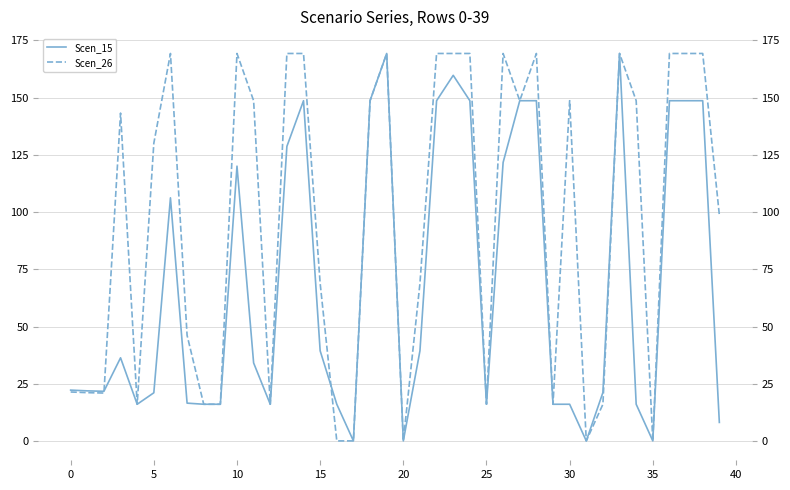

Reading left to right, extract all data points from this chart.

Scen_15: 22.2	21.9	21.7	36.3	16.0	21.0	106.2	16.5	16.0	16.0	120.1	34.1	16.0	128.7	148.7	39.4	16.0	0.0	148.7	169.3	0.0	39.4	148.7	159.8	148.7	16.0	121.7	148.7	148.7	16.0	16.0	0.0	21.2	169.3	16.0	0.0	148.7	148.7	148.7	8.1
Scen_26: 21.4	21.1	20.9	143.3	16.0	130.1	169.3	46.1	16.0	16.0	169.3	148.7	16.0	169.3	169.3	68.9	0.0	0.0	148.7	169.3	0.0	68.9	169.3	169.3	169.3	16.0	169.3	148.7	169.3	16.0	148.7	0.0	16.0	169.3	148.7	0.0	169.3	169.3	169.3	98.7